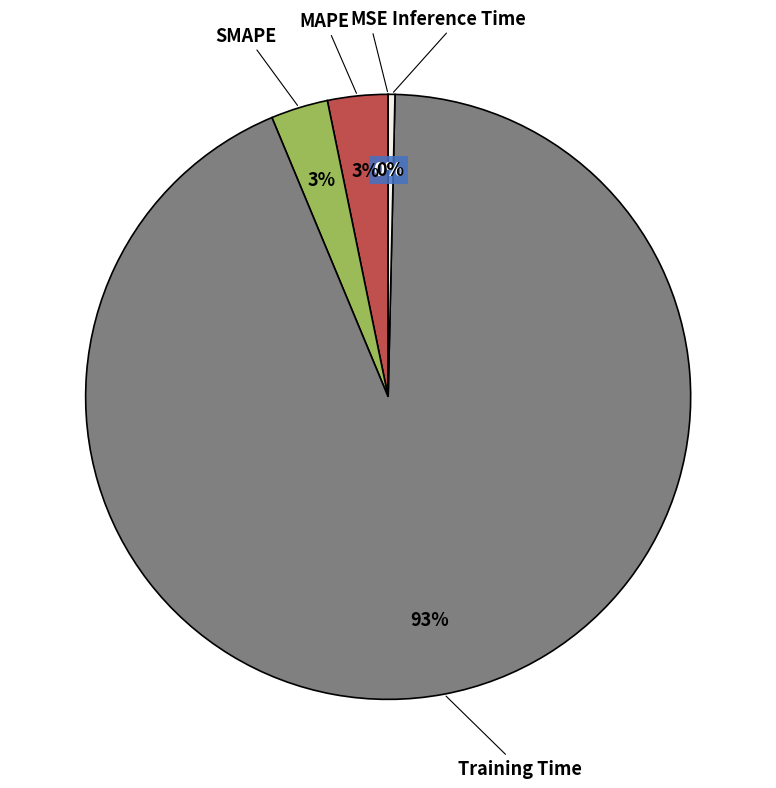

Combined, do MAPE and Inference Time account for over 50%?

No